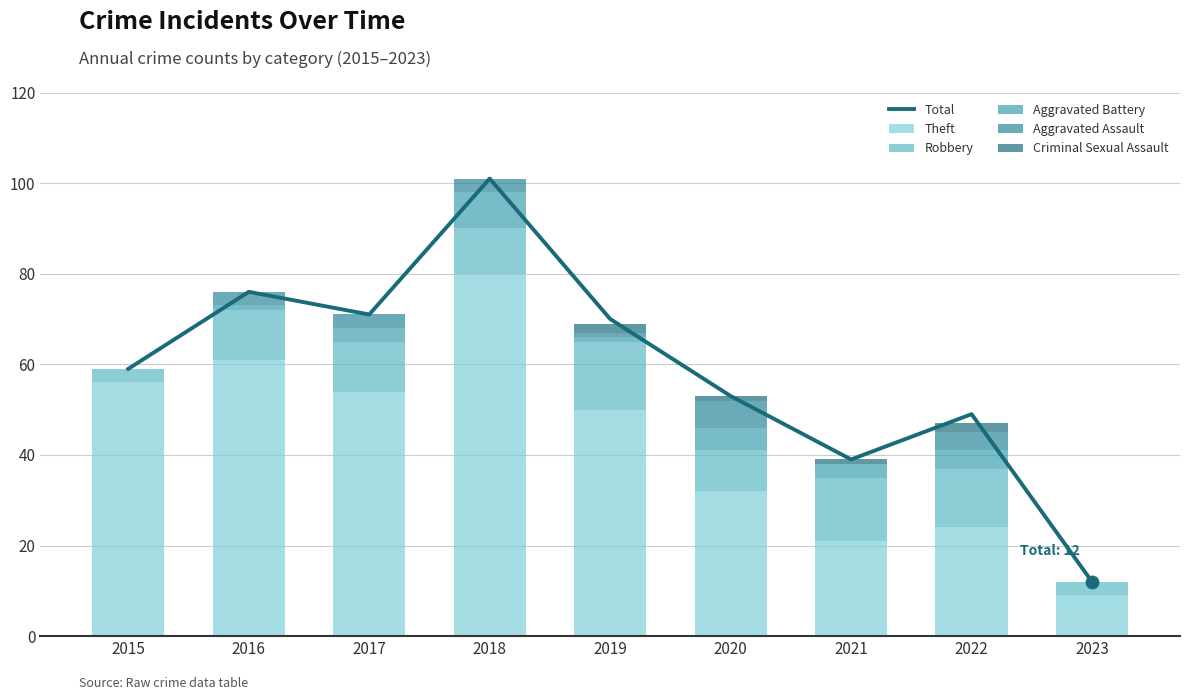

Which series contains the highest Y value?

Total